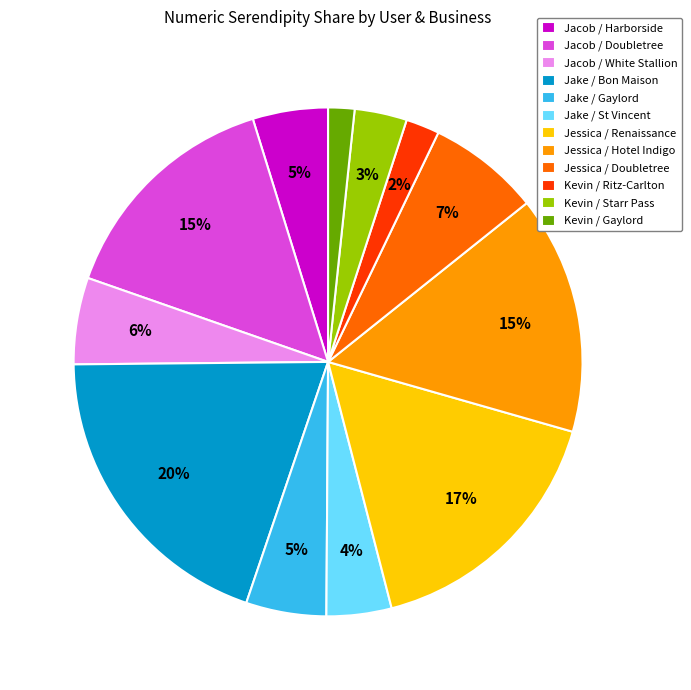

Which category has the biggest portion of the pie?

Jake / Bon Maison